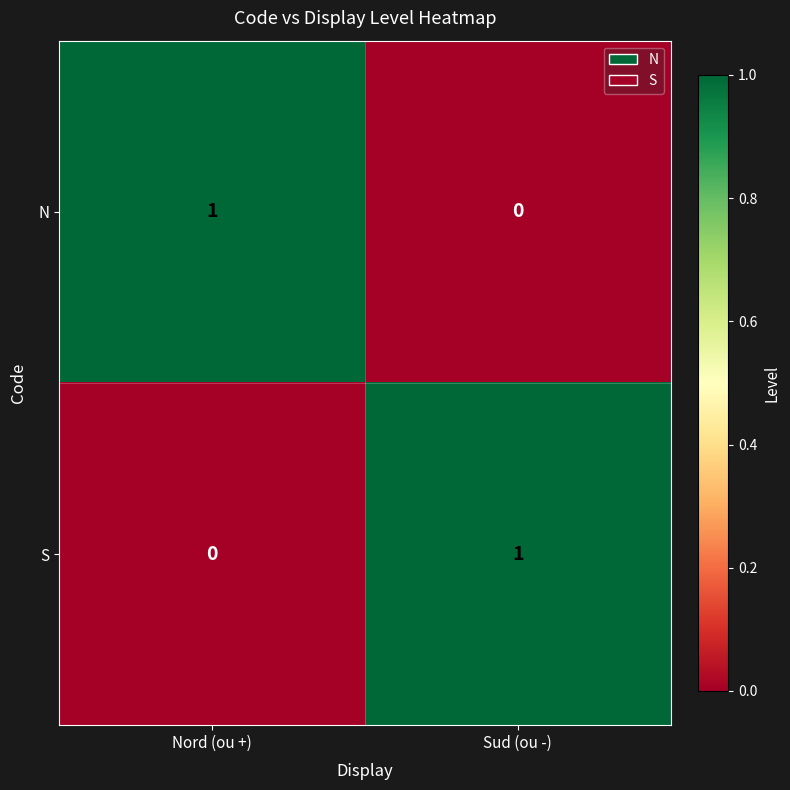

Where is S nearest to the value 0?

Nord (ou +)